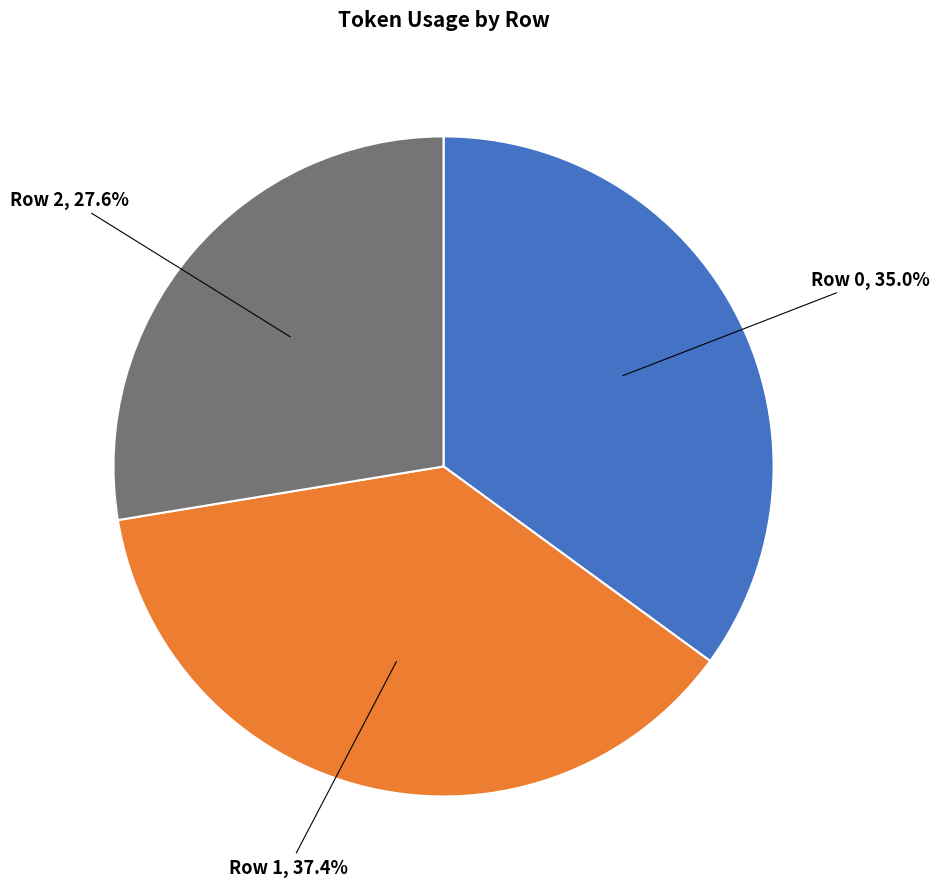

Does any single category account for the majority?

No